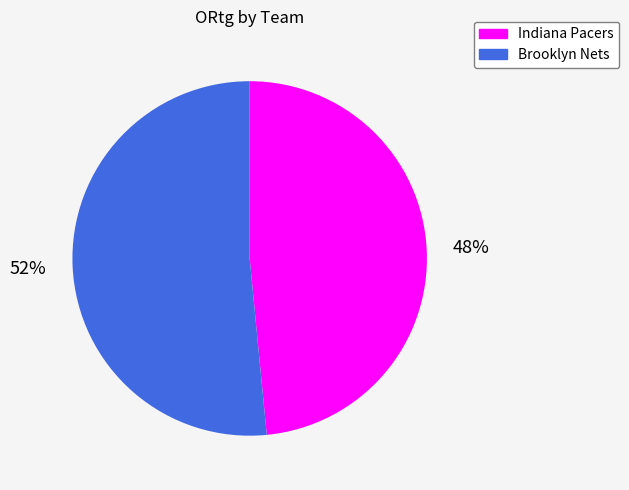

Between Indiana Pacers and Brooklyn Nets, which is larger?

Brooklyn Nets